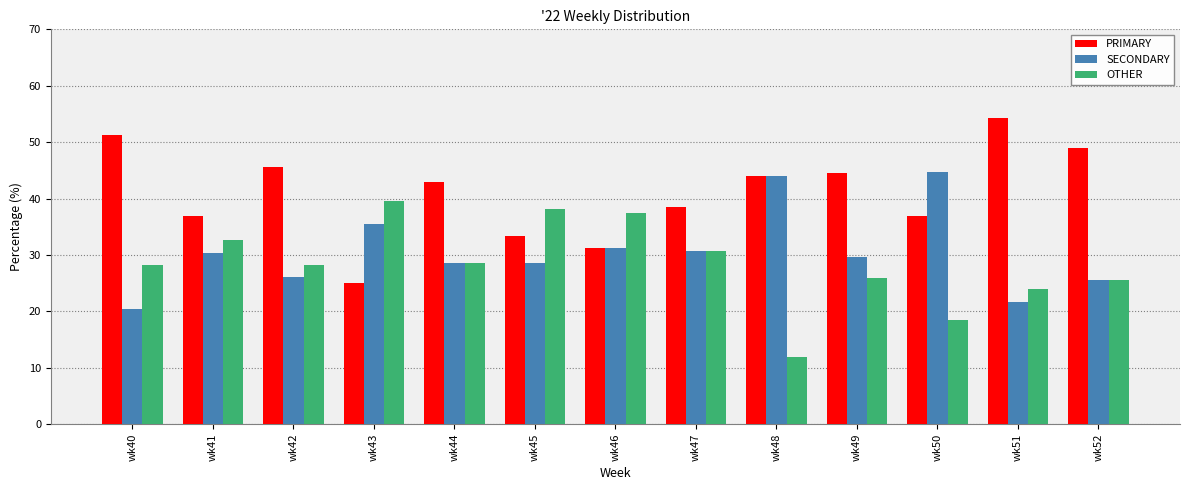

True or false: PRIMARY has a value of 12.6 at wk47.

False